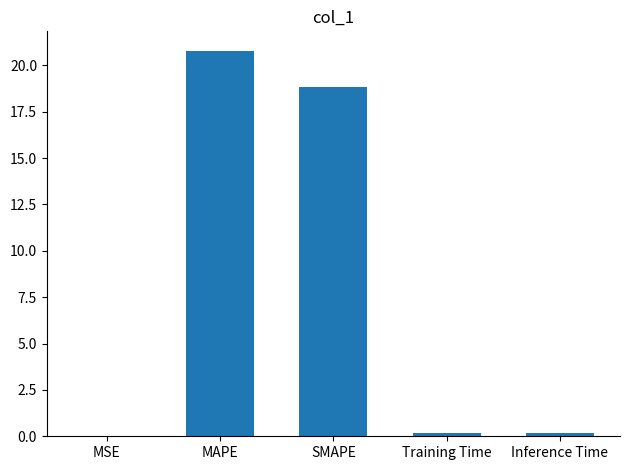

What is the change in value from MAPE to SMAPE?

-2.0